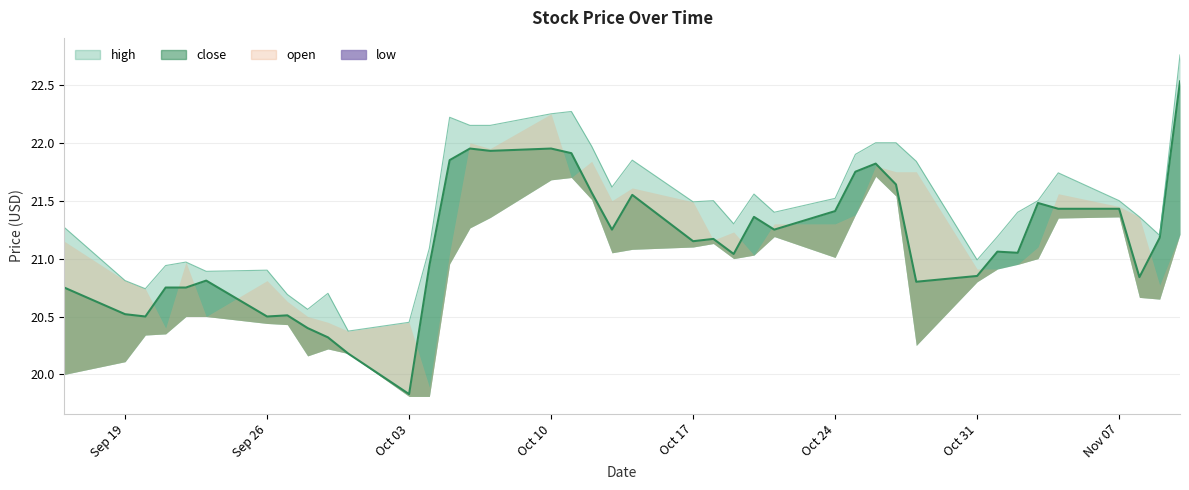

What is the value of the high_line point at the 37th from the left?

21.5